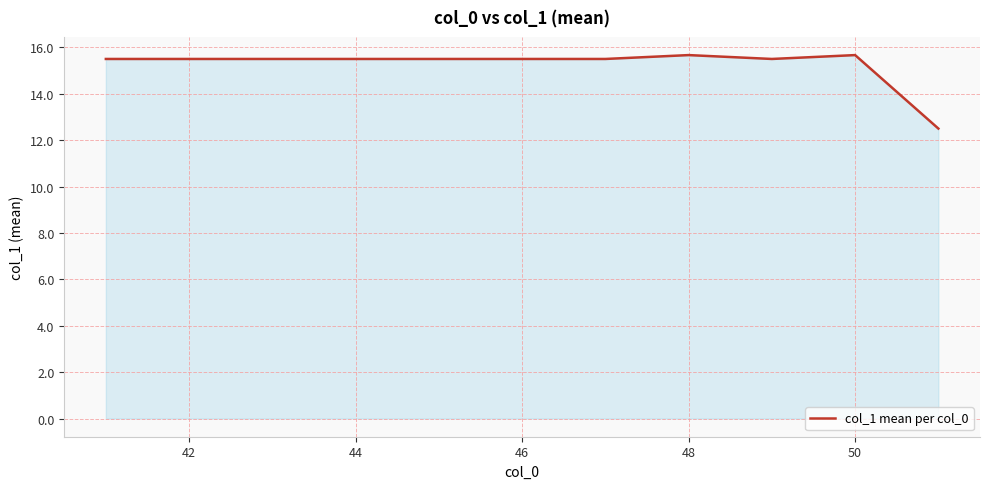

What is the minimum value shown in the chart?

12.5